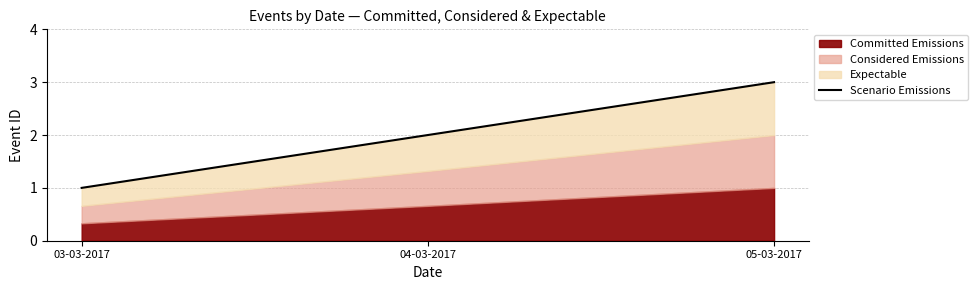

How many data points are less than 2?

1